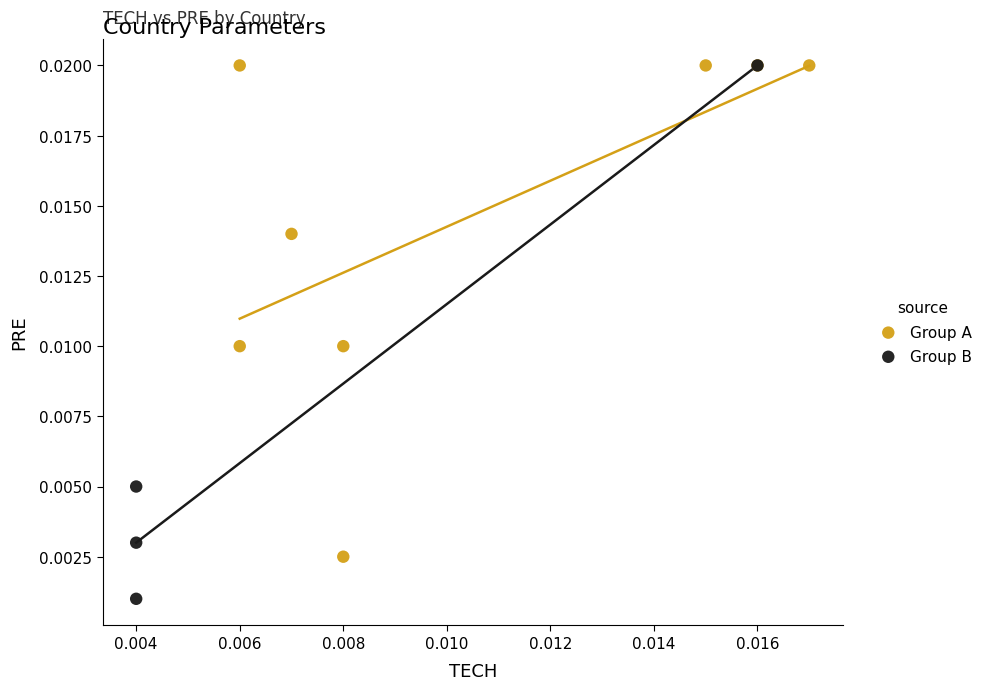

Which series reaches the minimum Y coordinate?

Group B